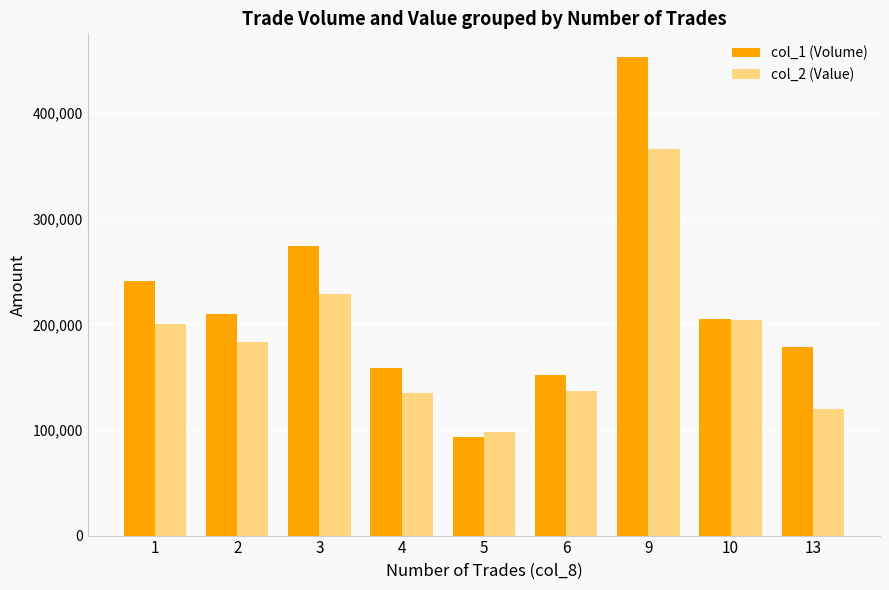

Reading left to right, transcribe all the data shown in this chart.

col_1 (Volume): 1=241000	2=210000	3=274000	4=159000	5=93000	6=152000	9=453000	10=205000	13=179000
col_2 (Value): 1=200400	2=183000	3=228770	4=135030	5=97780	6=137200	9=366440	10=203800	13=120130